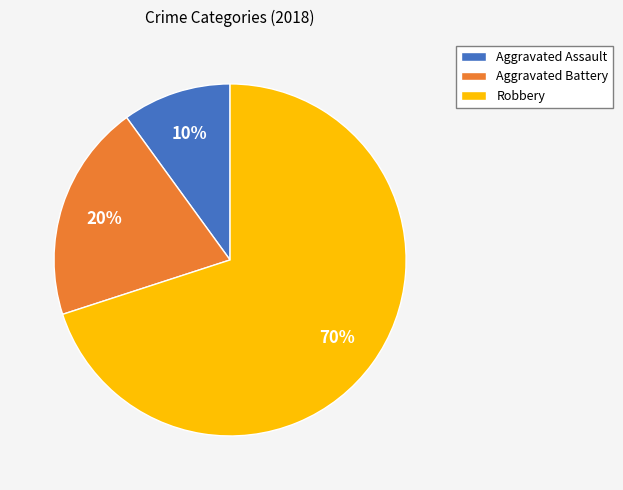

Do Aggravated Battery and Robbery together represent more than half of the pie?

Yes